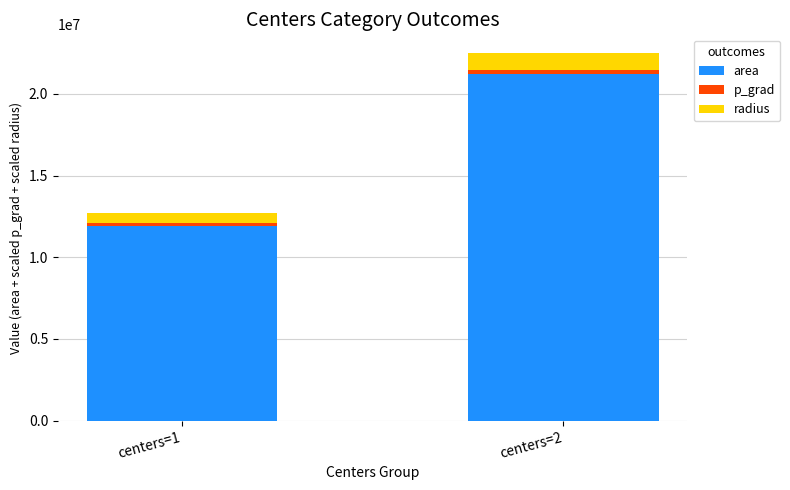

Are the bars horizontal?

No